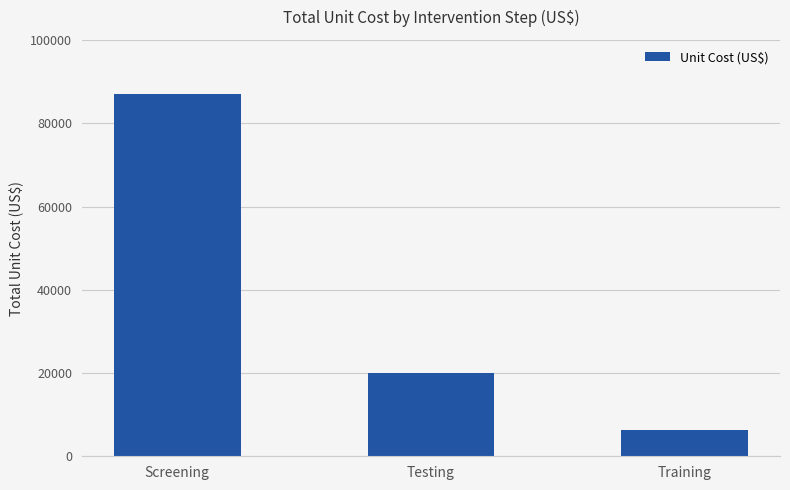

What is the difference between the values at Screening and Training?

80747.5